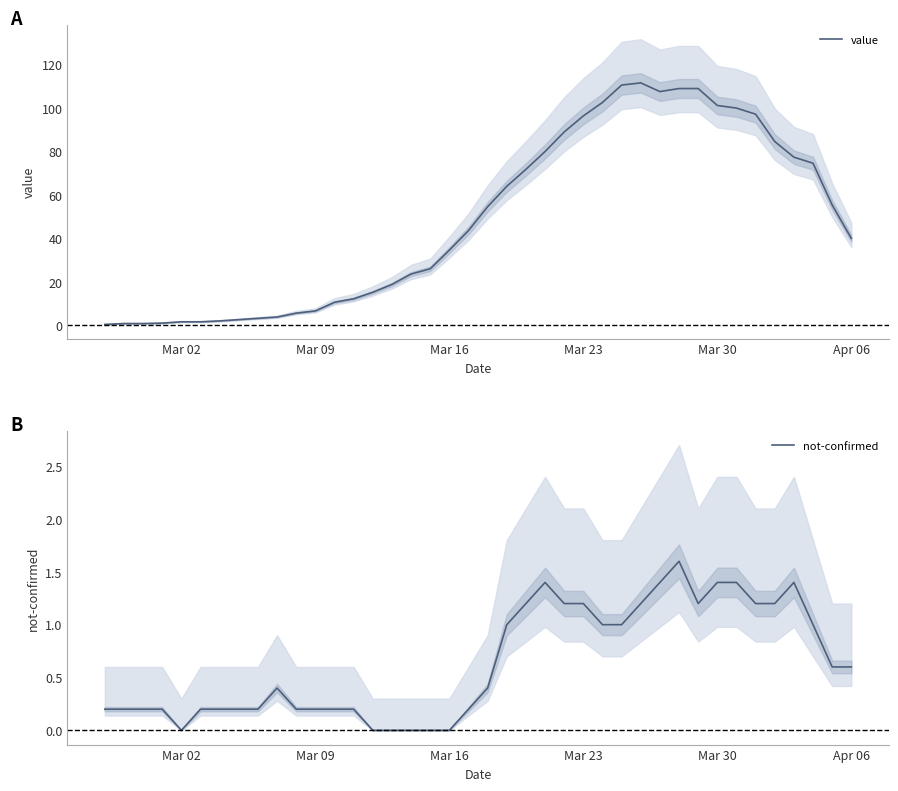

The value of value at Mar 16 is 34.6. True or false?

True